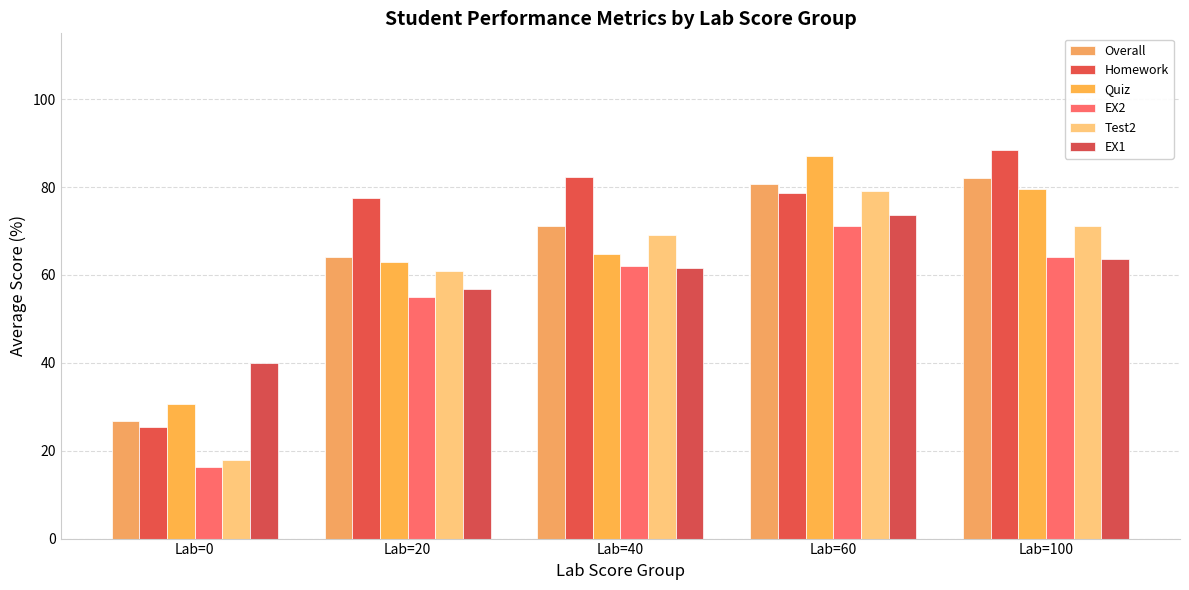

What is the approximate value of Overall at Lab=100?

82.2